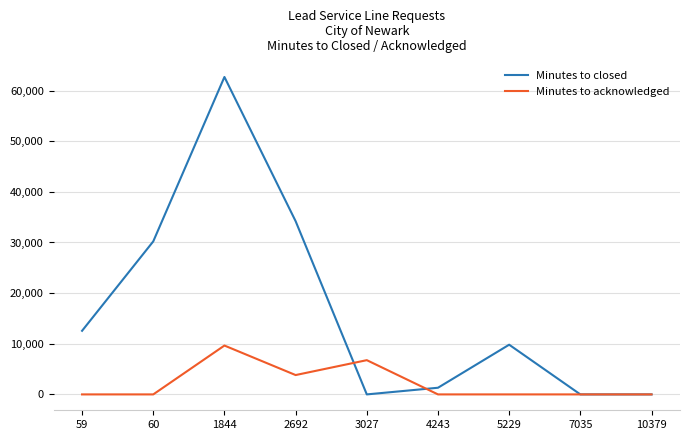

List the series in order of their overall mean, highest first.

Minutes to closed, Minutes to acknowledged